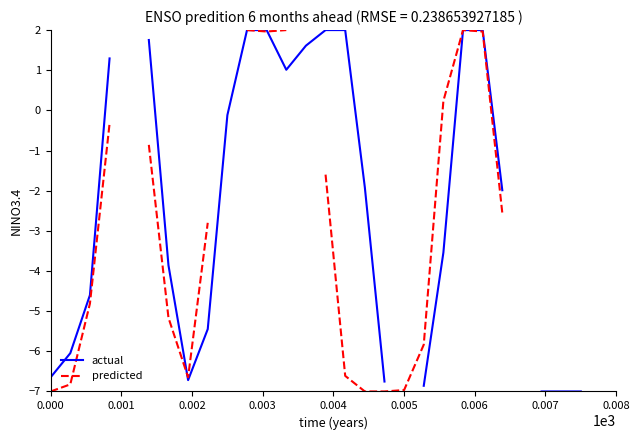

True or false: predicted and actual cross at least once.

True